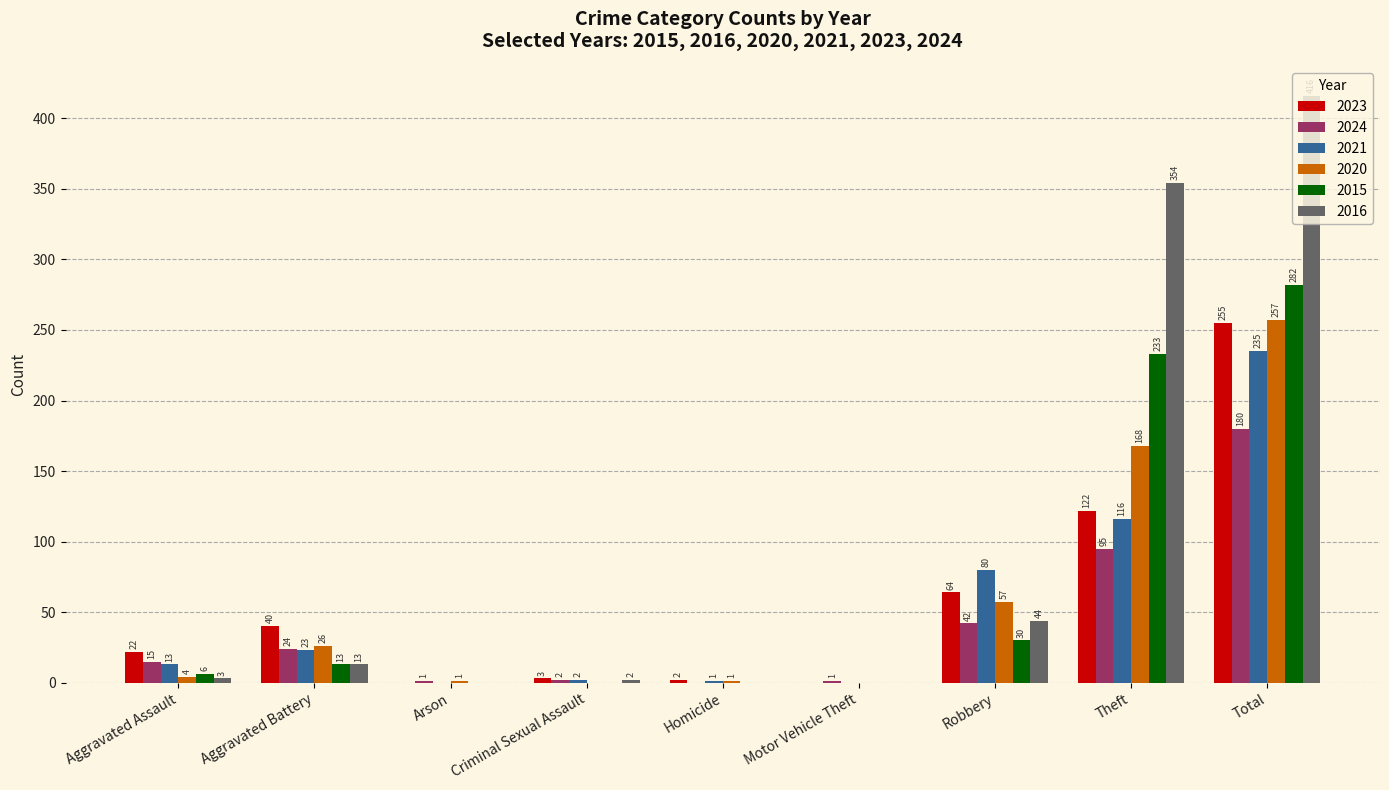

Is it true that 2023 equals 0 at Motor Vehicle Theft?

True